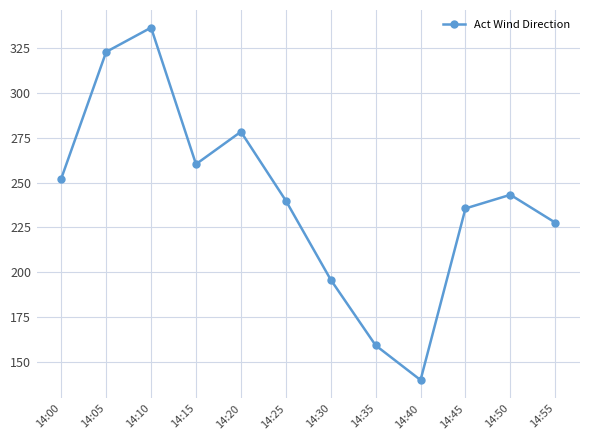

Reading right to left, transcribe all the data shown in this chart.

14:55=227.7	14:50=243.3	14:45=235.6	14:40=139.8	14:35=159.1	14:30=195.8	14:25=240.0	14:20=278.5	14:15=260.4	14:10=336.6	14:05=323.1	14:00=252.3